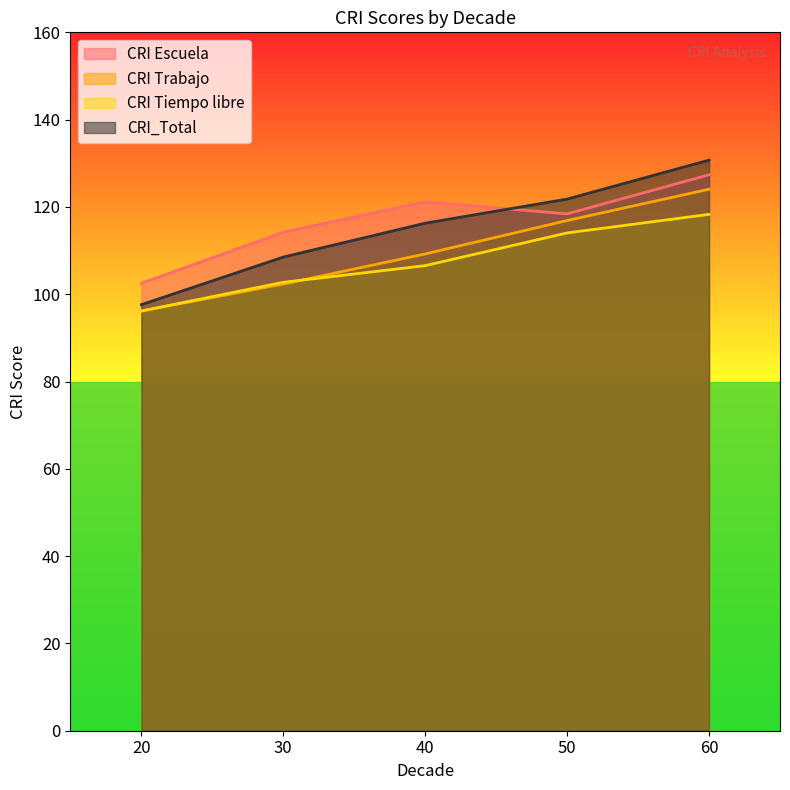

What are all the series names shown in the legend?

CRI Escuela, CRI Trabajo, CRI Tiempo libre, CRI_Total